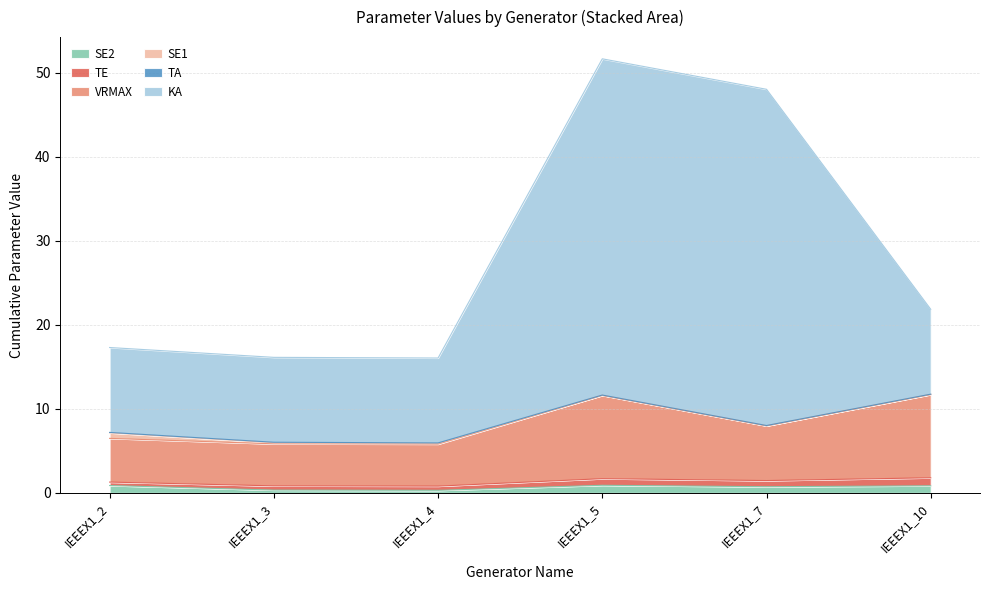

Does the chart have visible grid lines?

Yes